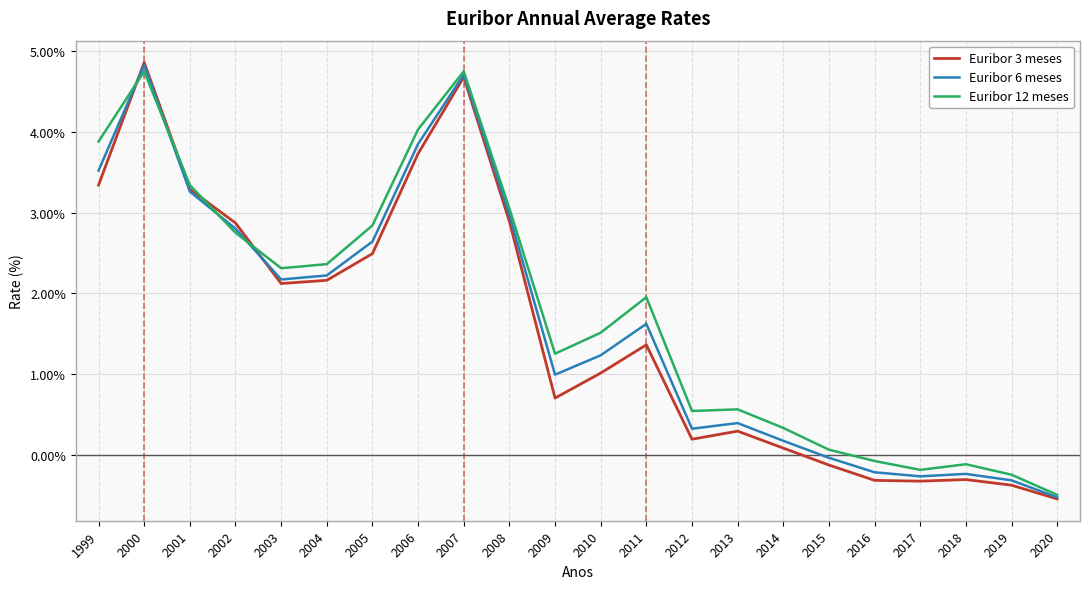

Between 2006 and 2008, which series saw the biggest shift?

Euribor 12 meses